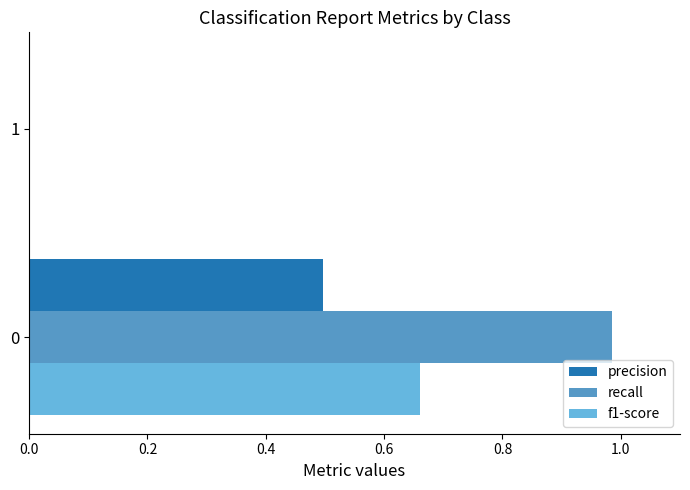

What is the maximum value for recall?

1.0